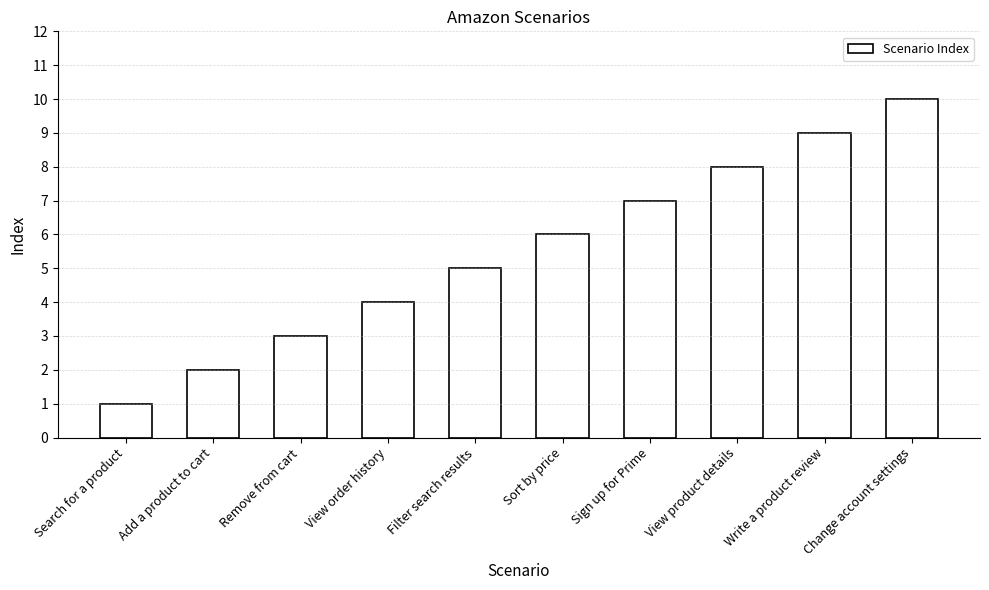

What is the label of the 1st bar from the right?

Change account settings